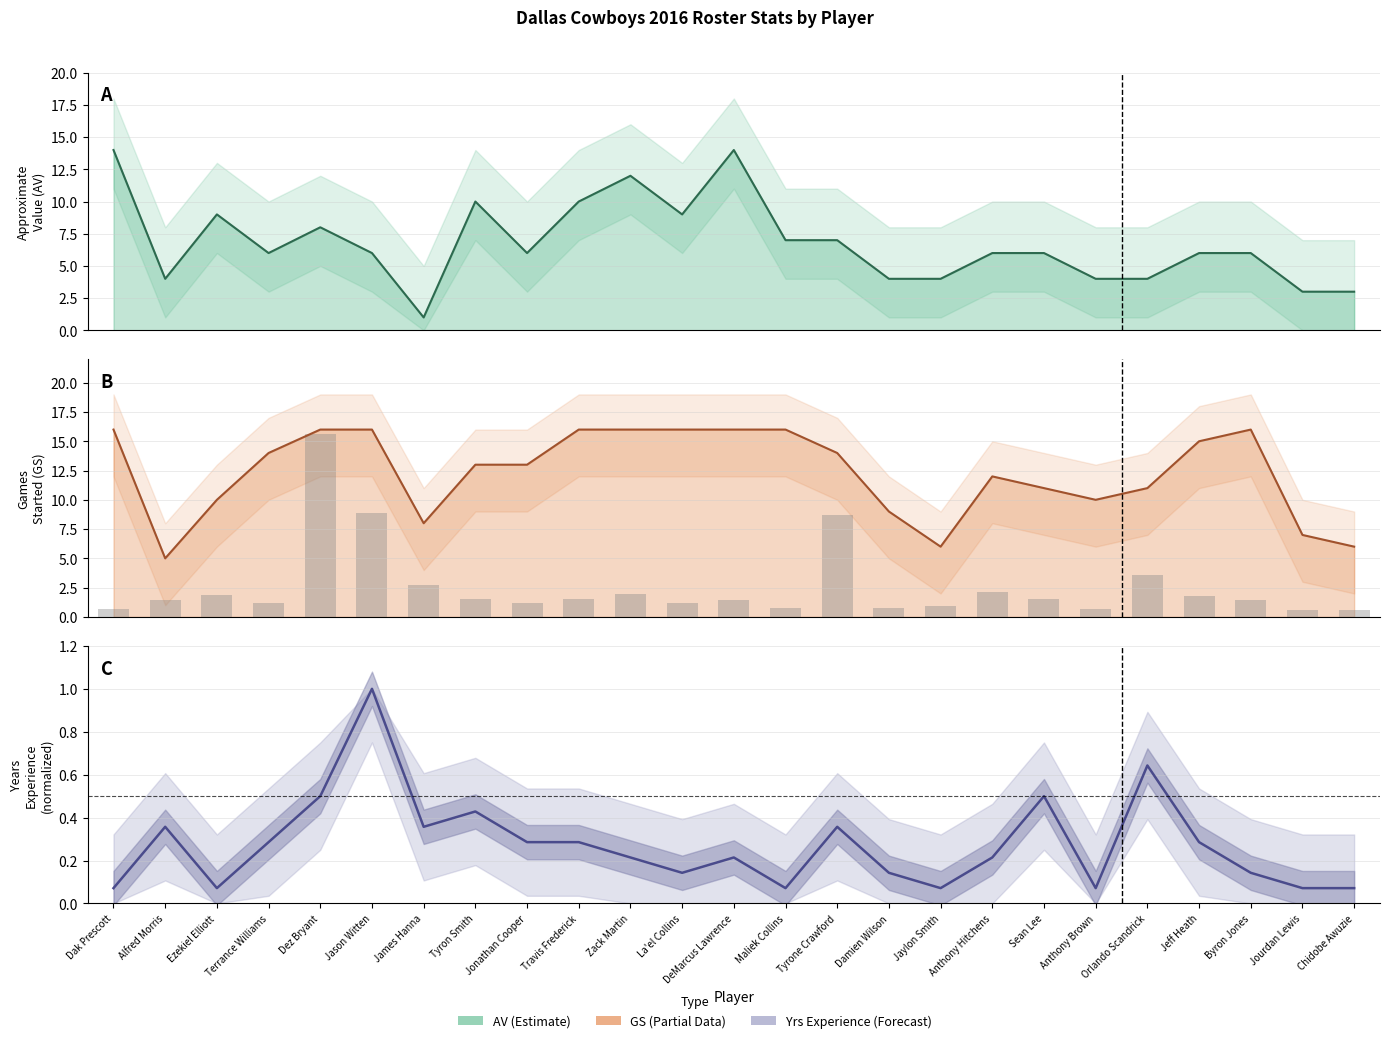

Where is Yrs Experience nearest to the value 0?

Dak Prescott